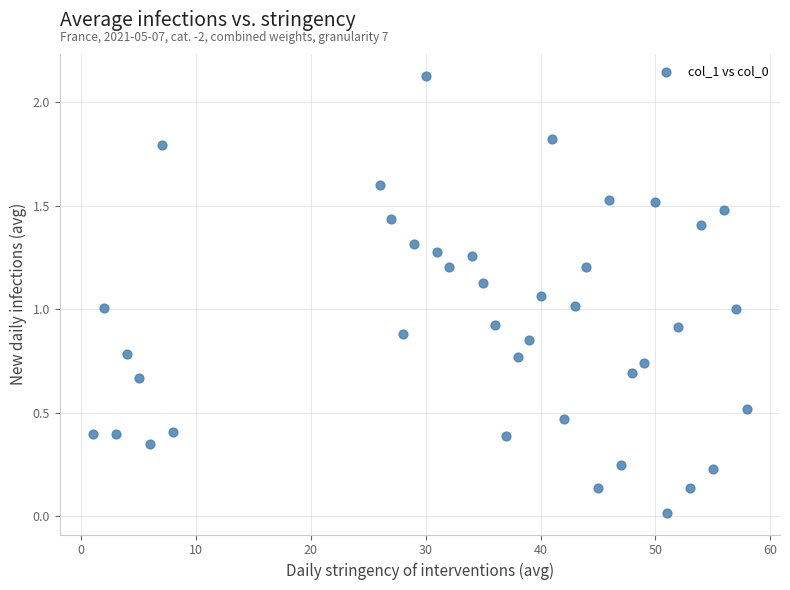

What is the range of X values (max minus min)?

57.0